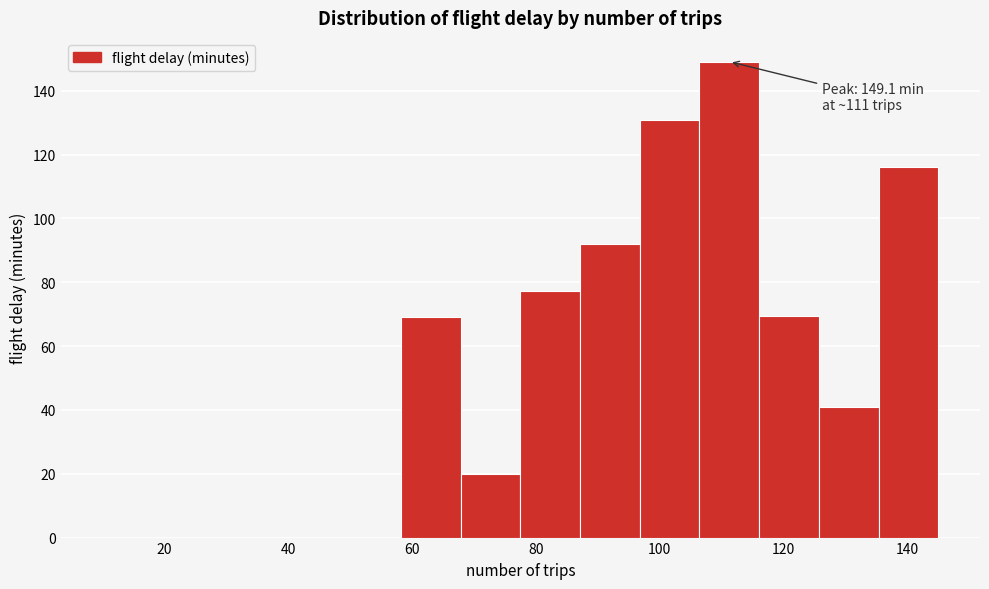

Over which range of the x-axis is the bar tallest?

106 to 116